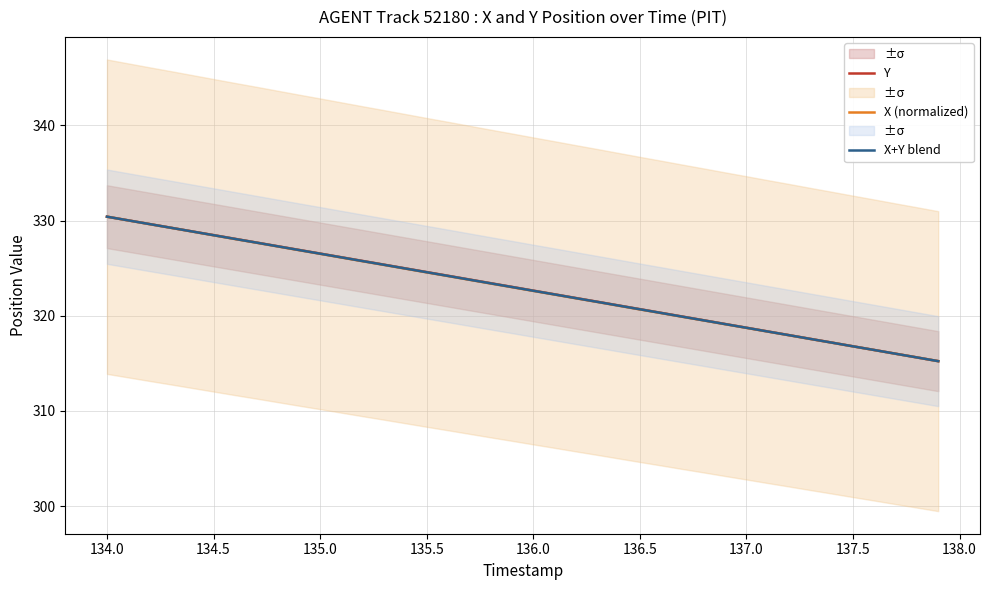

The X+Y blend series shows 501.2 at 134.0. True or false?

False